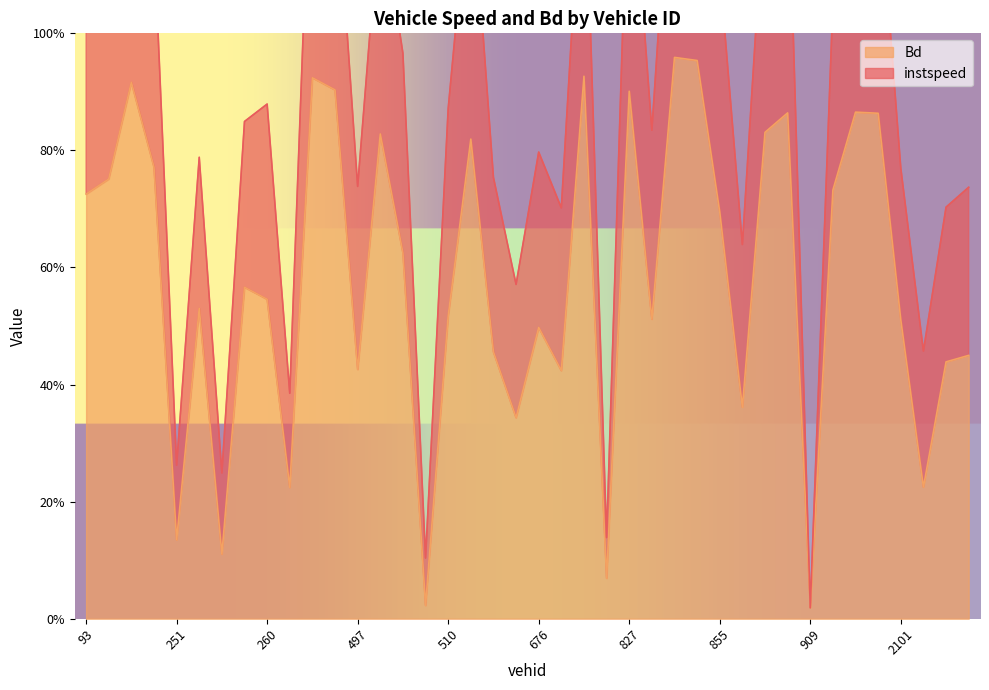

What is the value of the 2nd point from the left?

0.8